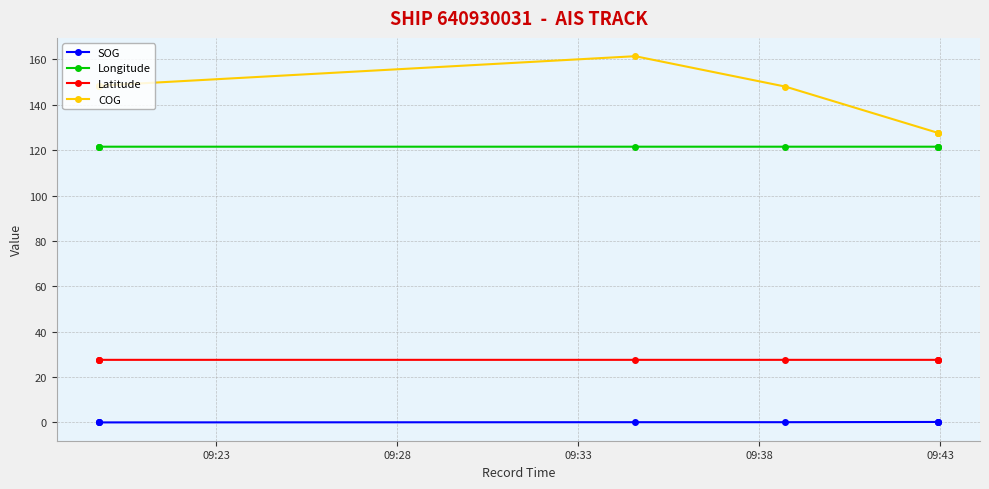

Count the number of data series in this chart.

4